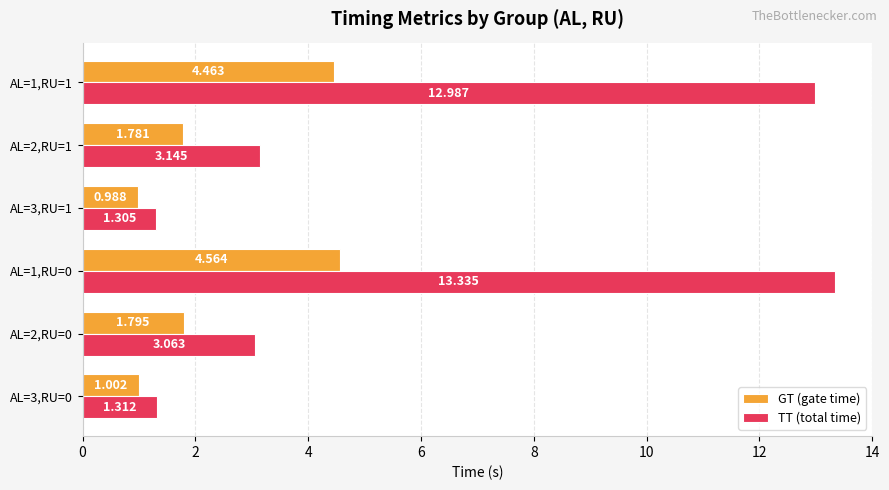

Which series has the widest spread of values?

TT (total time)